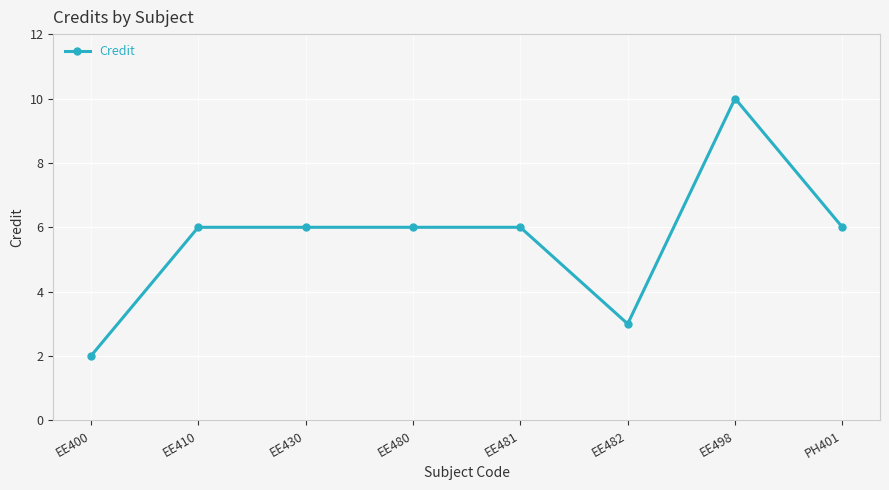

At which category does the chart reach its minimum across all series?

EE400